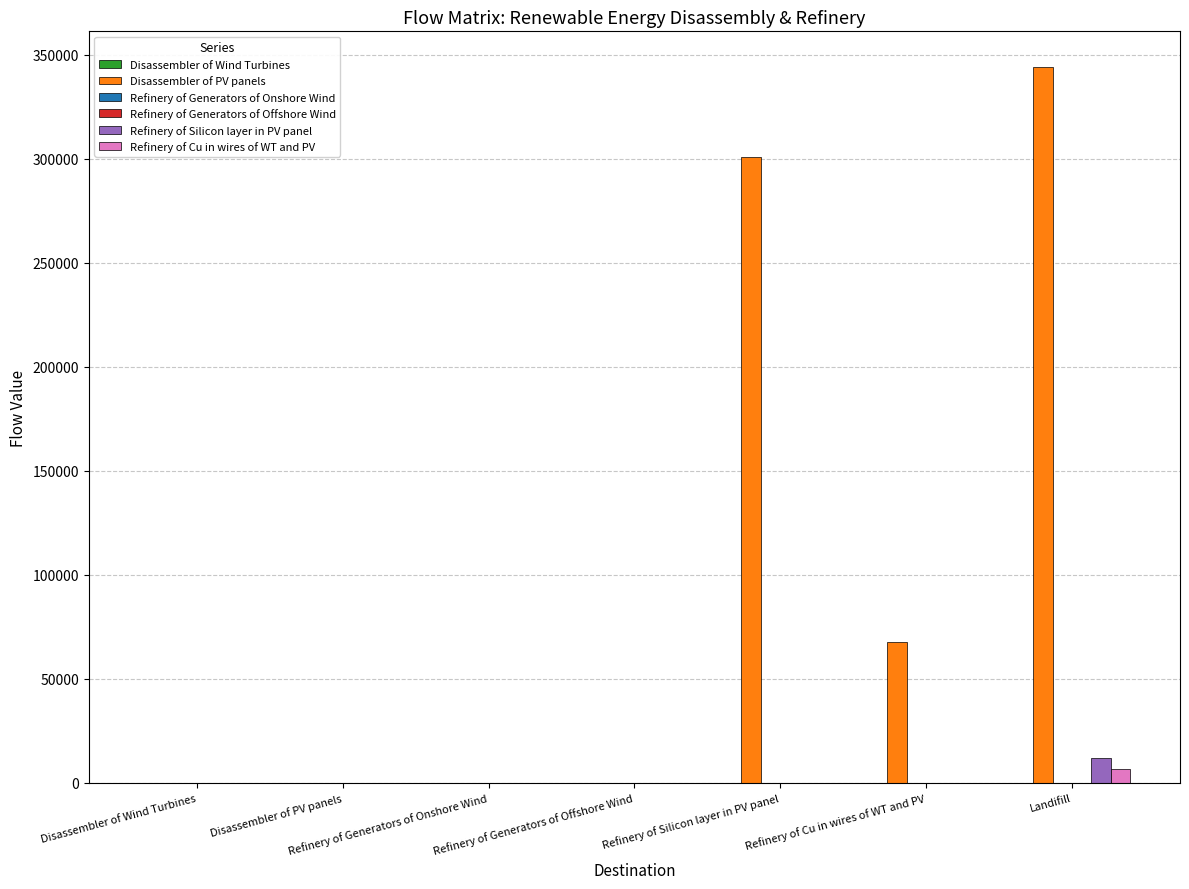

Which series changed the most between Disassembler of PV panels and Refinery of Silicon layer in PV panel?

Disassembler of PV panels